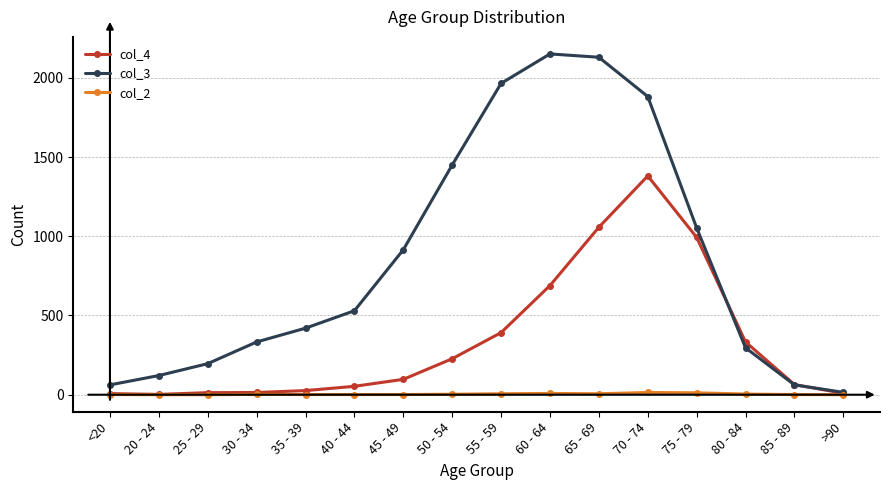

Is this an area chart (filled region under the line)?

No